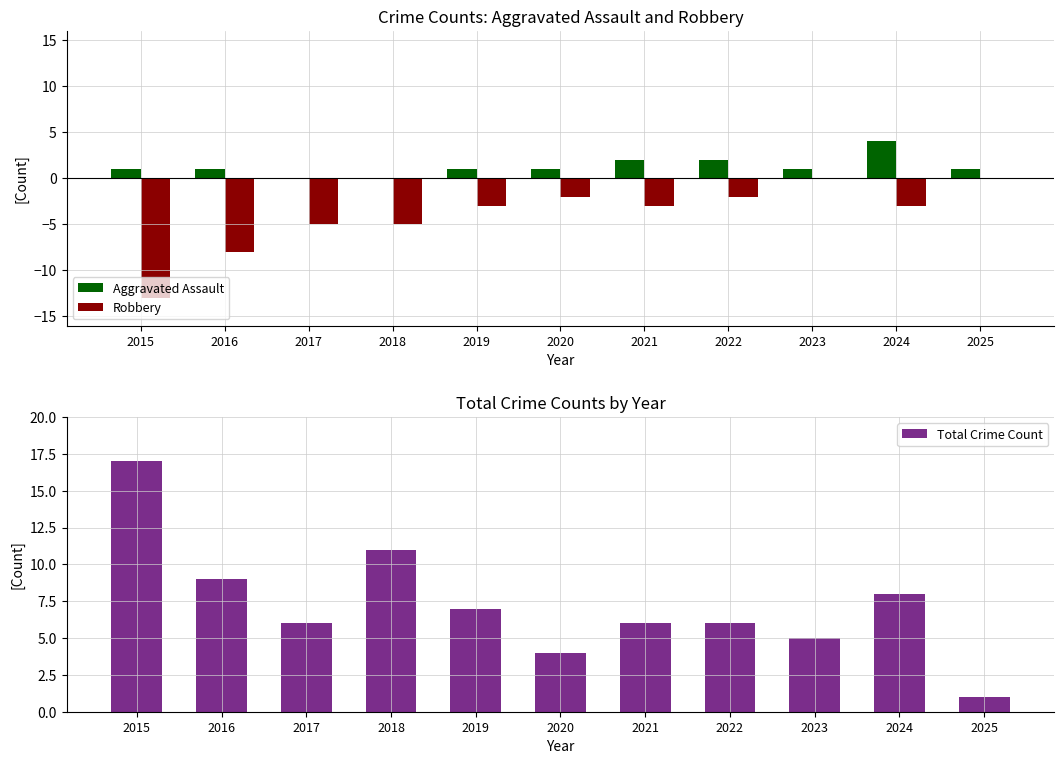

What is the spread (max minus min) of values at 2020?

6